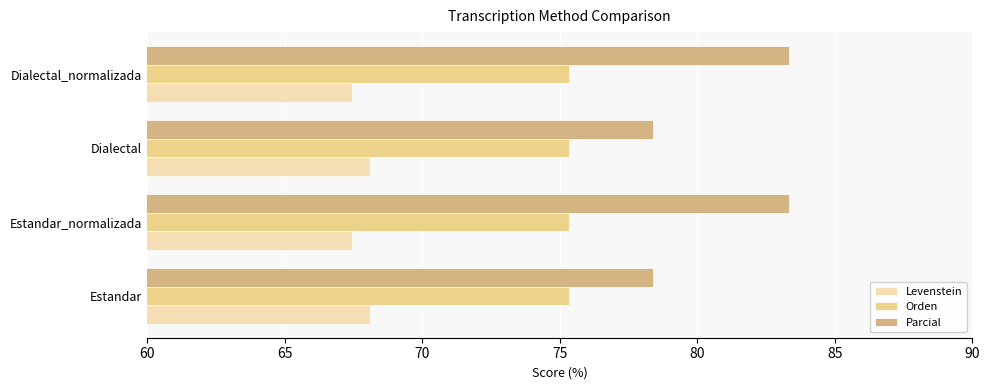

How many values in the Parcial series exceed 83?

2